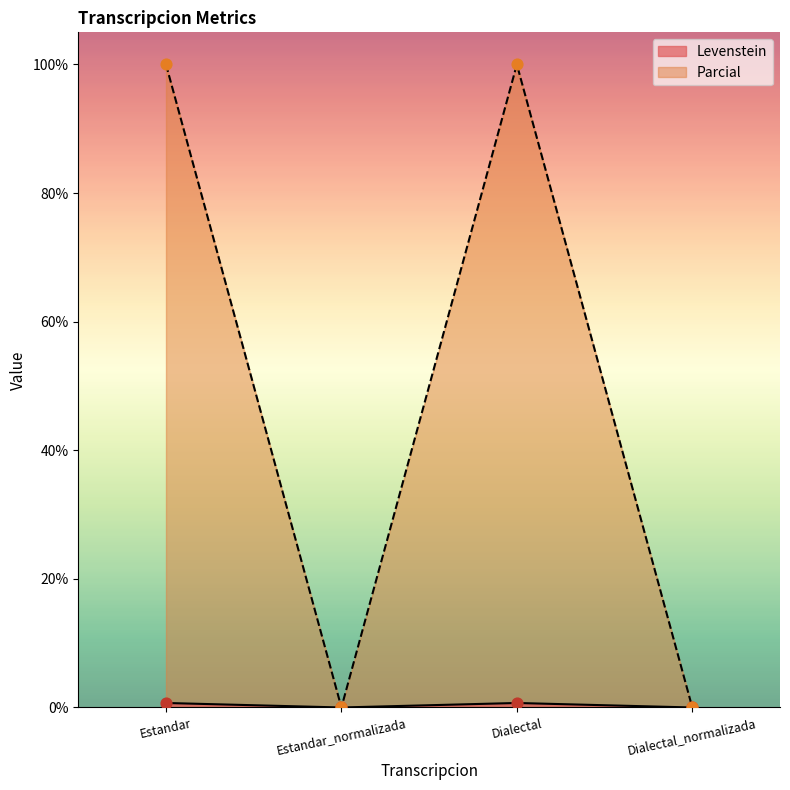

At which category is the sum across all series the highest?

Estandar